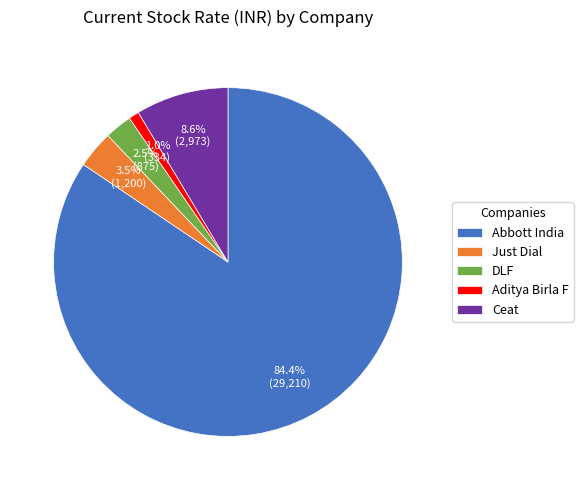

To the nearest percent, what is the combined percentage of Abbott India and Aditya Birla F?

85%